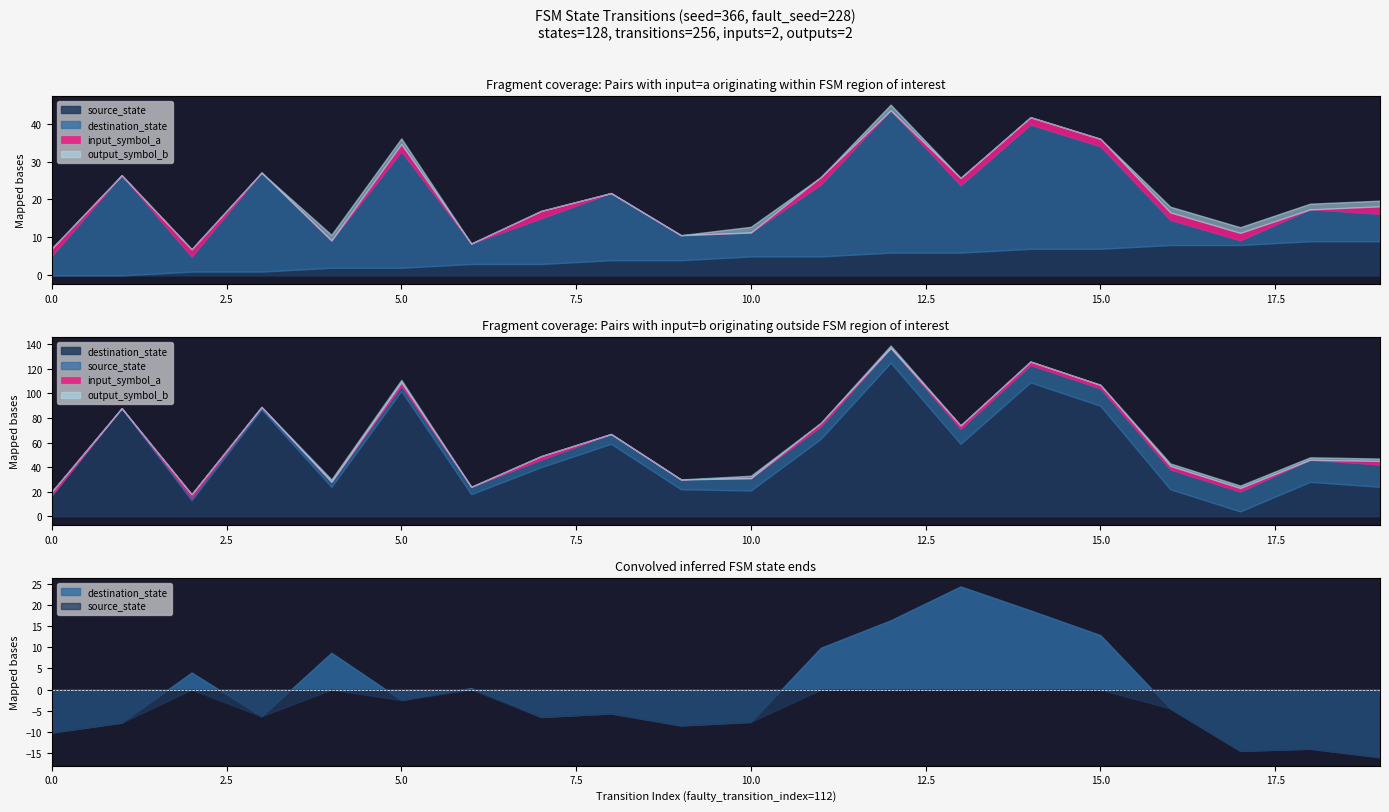

Which series has the largest total across all categories?

destination_state